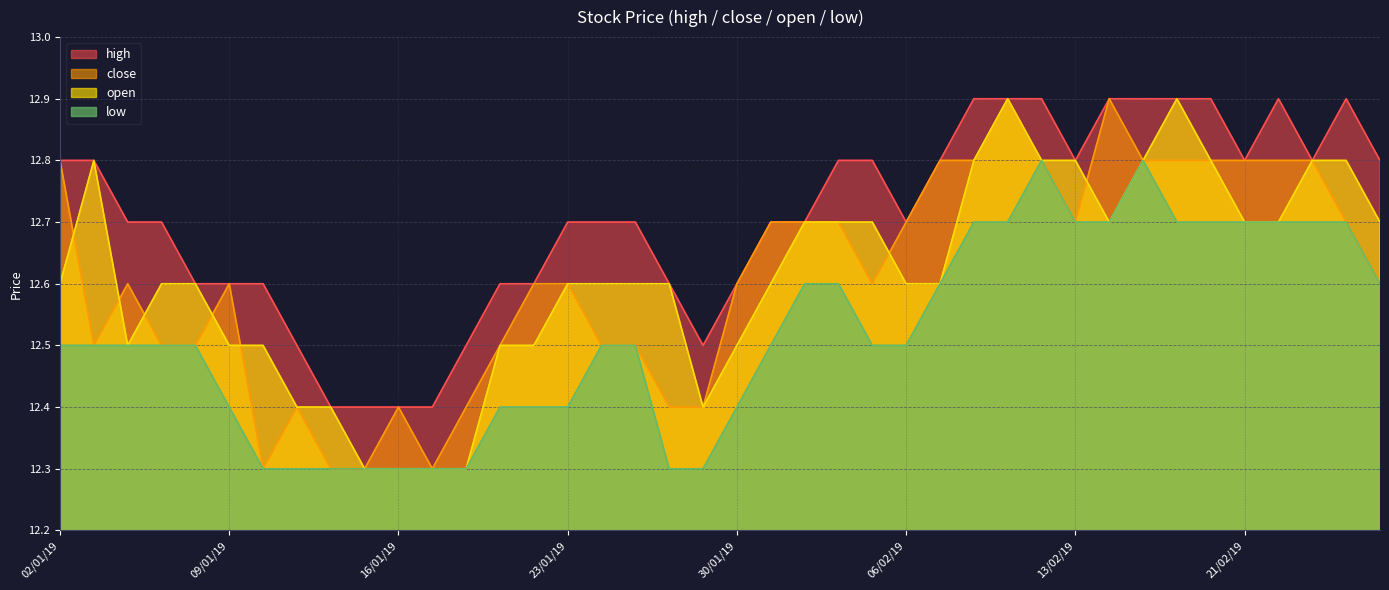

True or false: close has more than 2 interior local peaks.

True